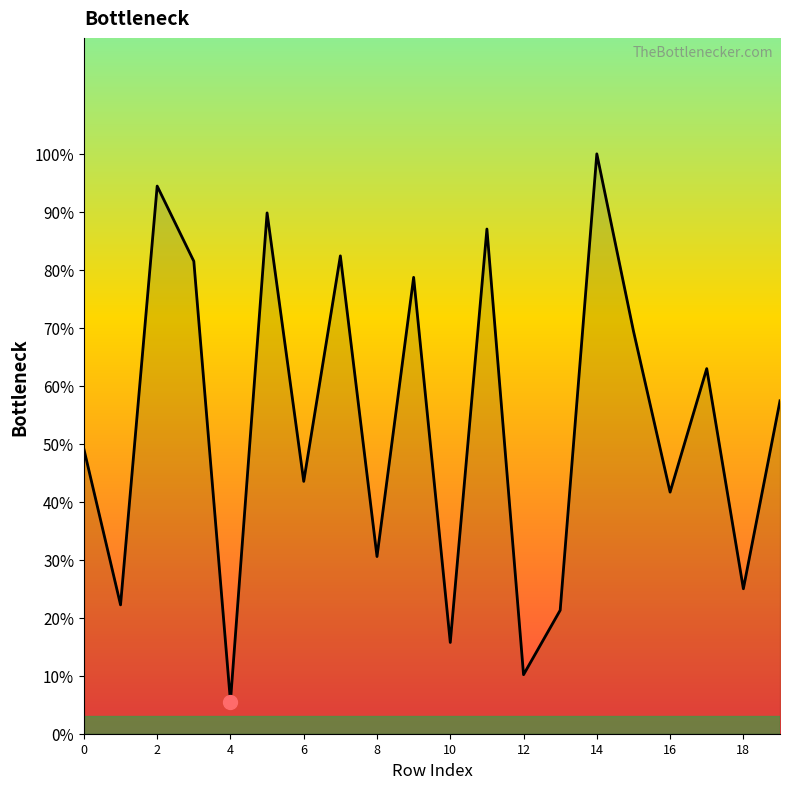

What is the greatest value displayed?

100.0